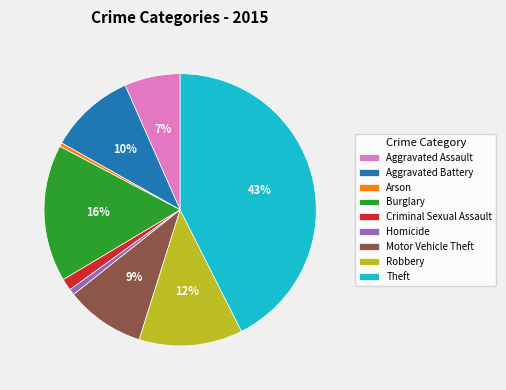

Between Aggravated Assault and Criminal Sexual Assault, which is larger?

Aggravated Assault